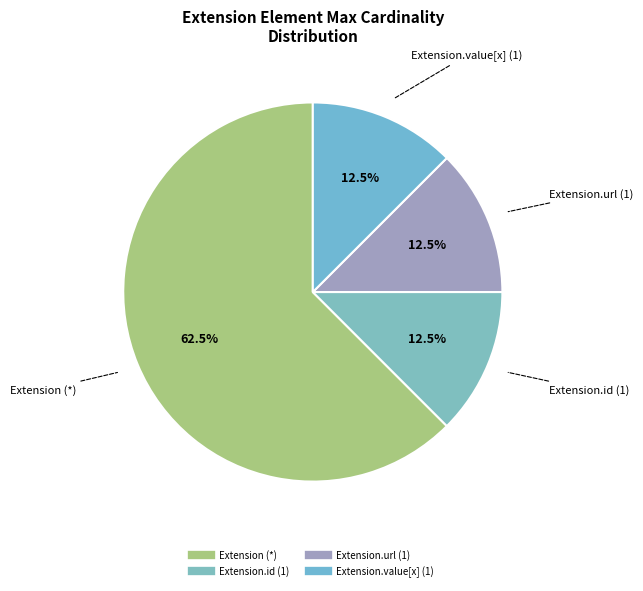

Is there any slice that represents more than half of the pie?

Yes